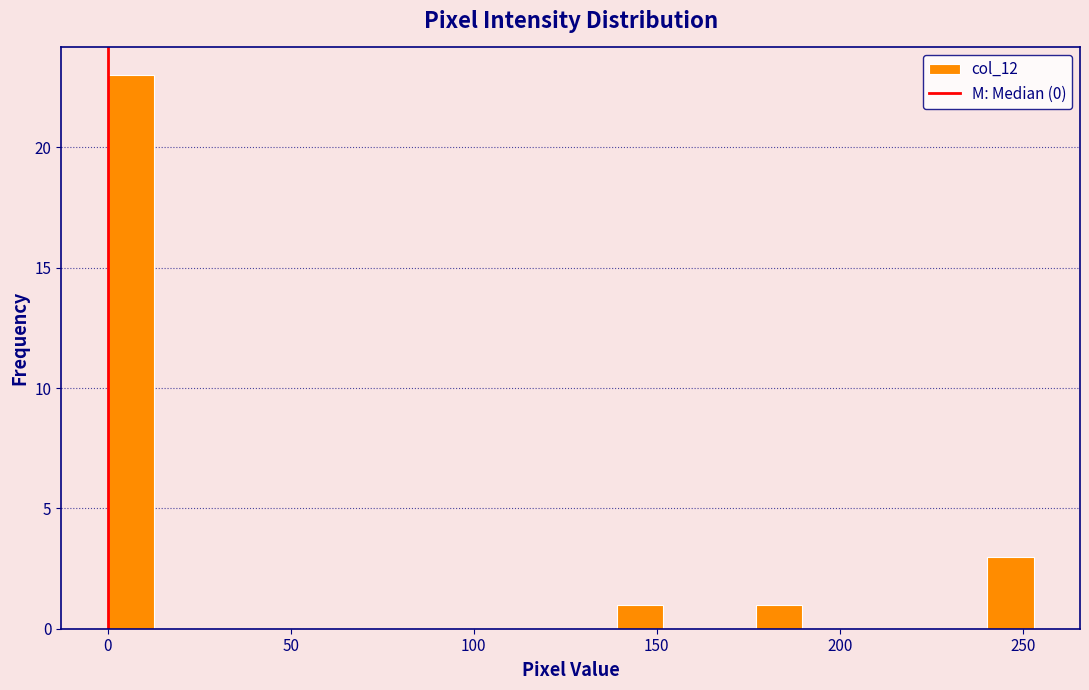

Read against the x-axis, roughly where is the centre of the tallest bar?

5